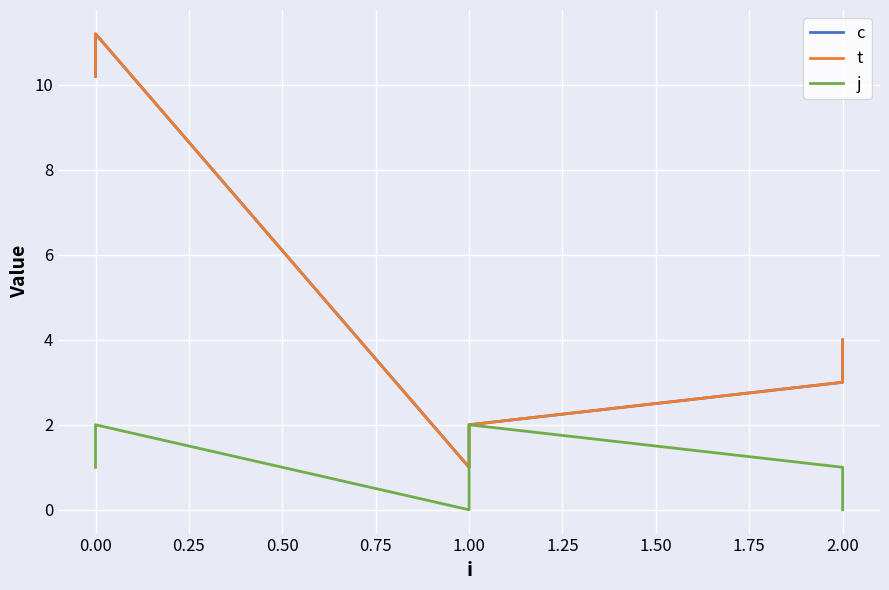

True or false: j and c intersect in this chart.

False